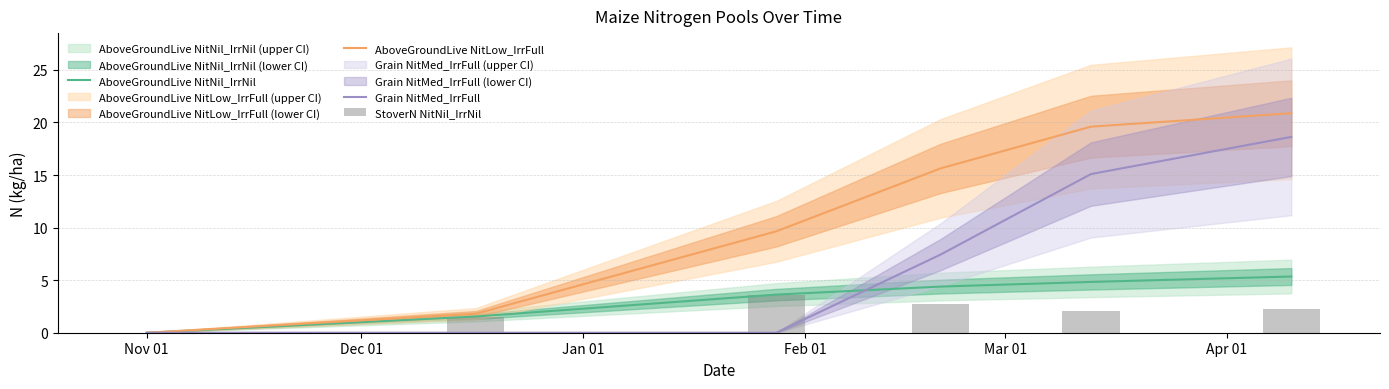

Reading left to right, what are all the values shown in this chart?

AboveGroundLive NitNil_IrrNil: 0.0	1.5	3.6	4.4	4.8	5.3
AboveGroundLive NitLow_IrrFull: 0.0	1.8	9.6	15.6	19.6	20.9
Grain NitMed_IrrFull: 0.0	0.0	0.0	7.4	15.1	18.6
StoverN NitNil_IrrNil: 0.0	1.5	3.6	2.8	2.0	2.3